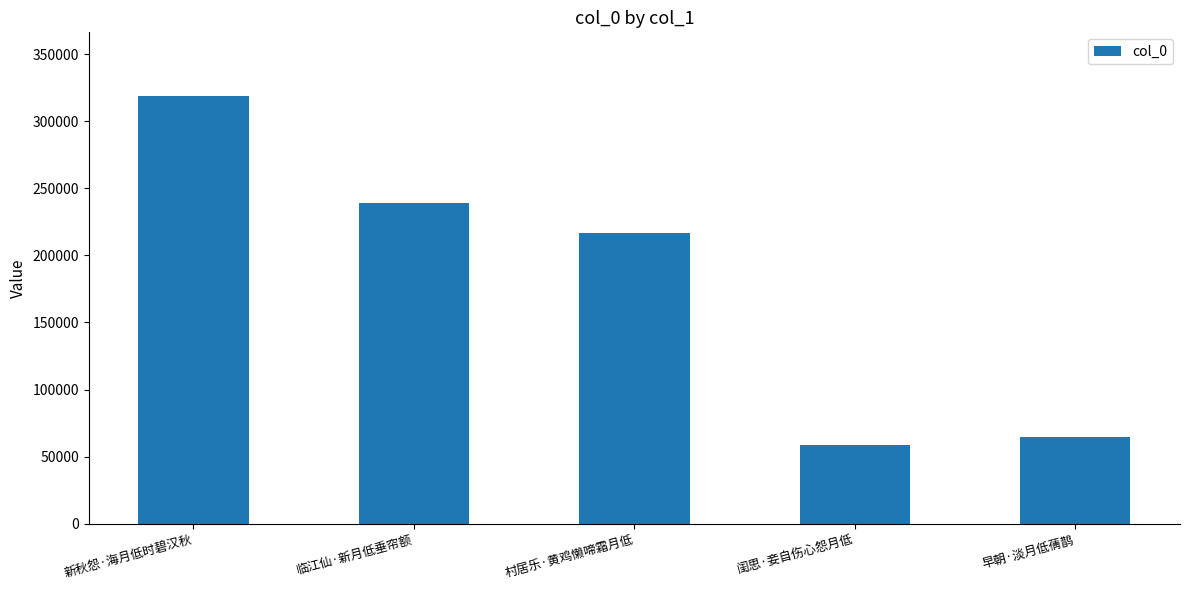

Reading left to right, list all the values displayed in this chart.

新秋怨·海月低时碧汉秋=318637	临江仙·新月低垂帘额=238940	村居乐·黄鸡懒啼霜月低=216943	闺思·妾自伤心怨月低=58483	早朝·淡月低蒨鹊=64325